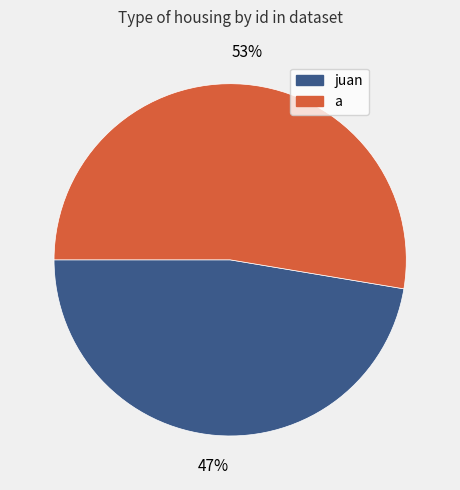

How many slices are in this pie chart?

2